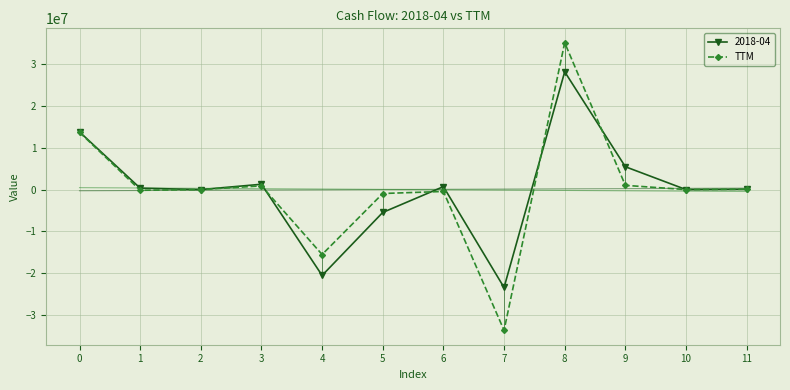

The value at 9 is 1009000. True or false?

True